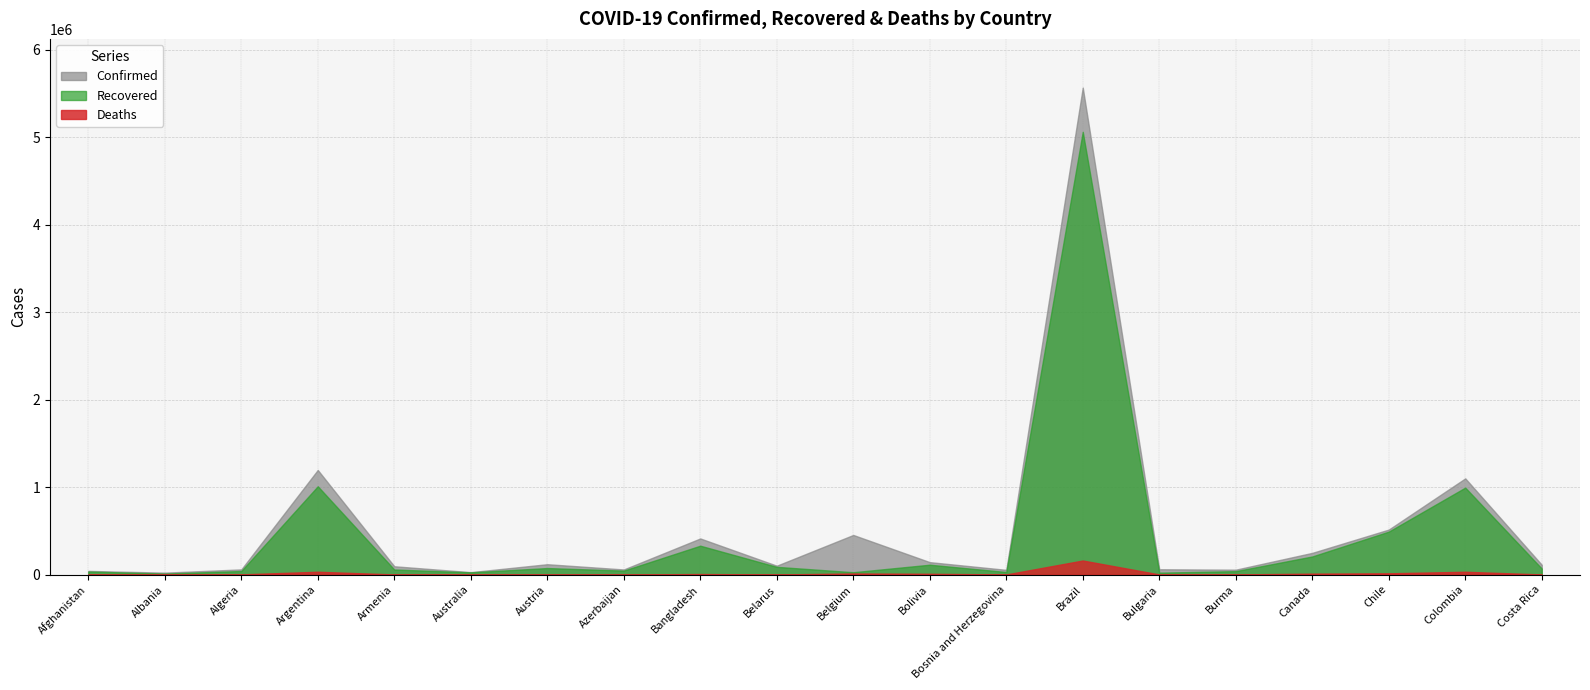

Does the chart display data point markers on the line(s)?

No